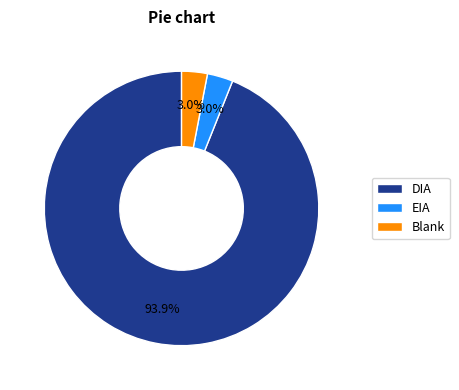

What is the majority slice?

DIA